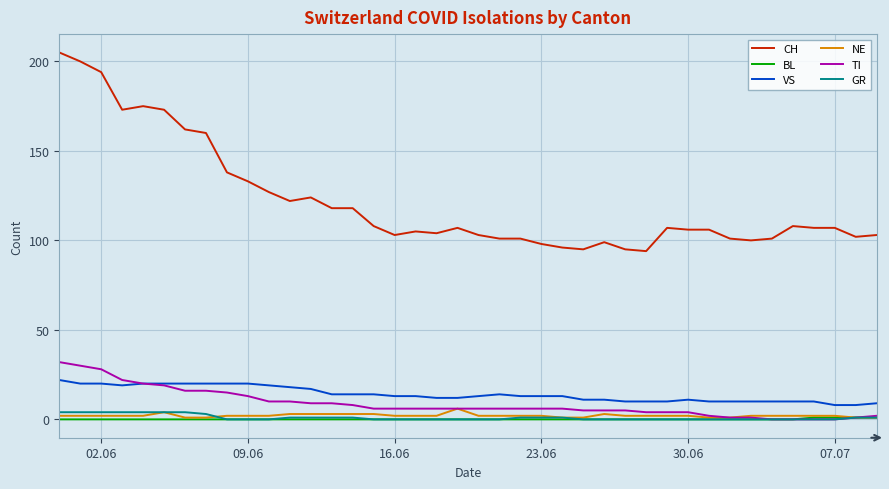

Which series has the largest range (max minus min)?

CH